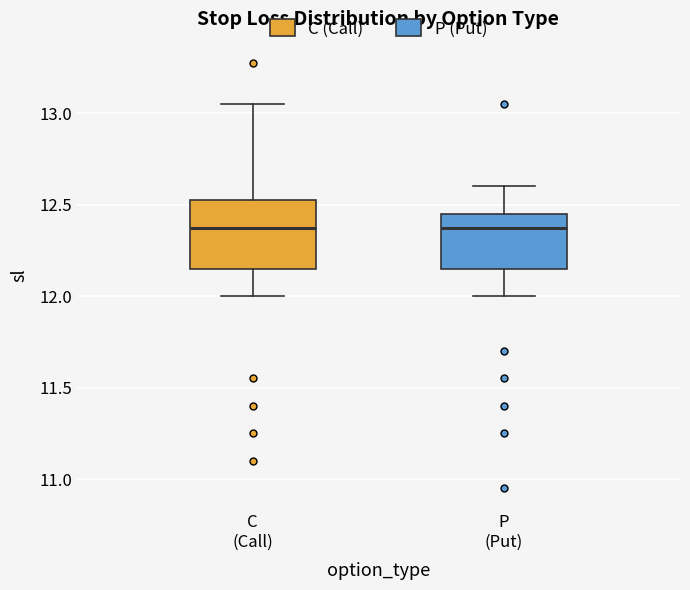

Where does the median line of the box for C (Call) sit on the y-axis? The values are not printed on the chart, so give them approximately, as read against the axis.

12.40